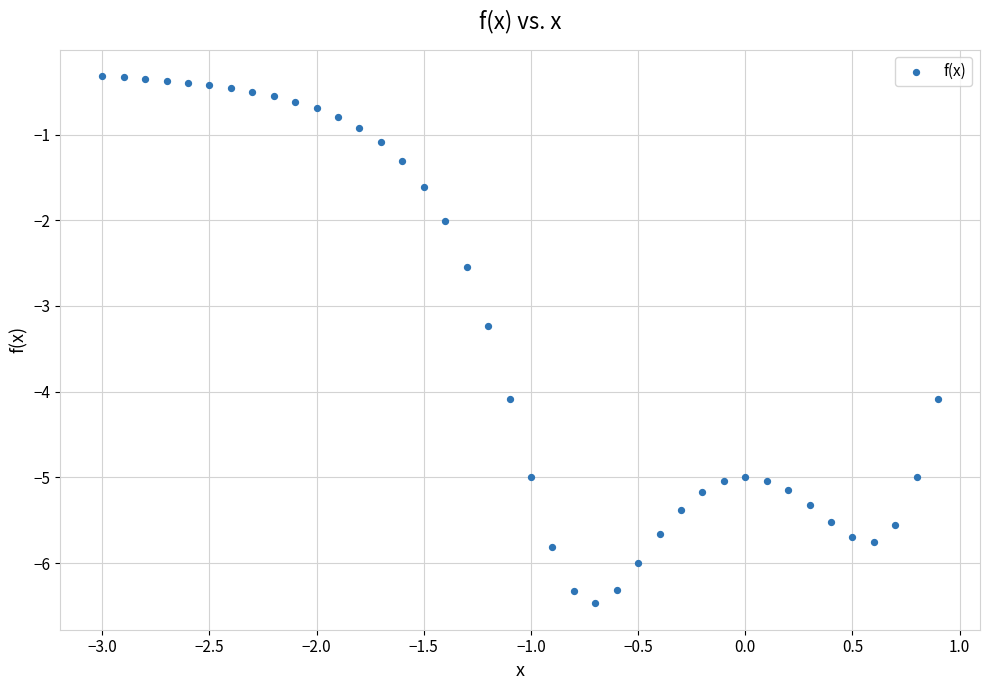

What Y value in the scatter plot is closest to -3?

-3.2